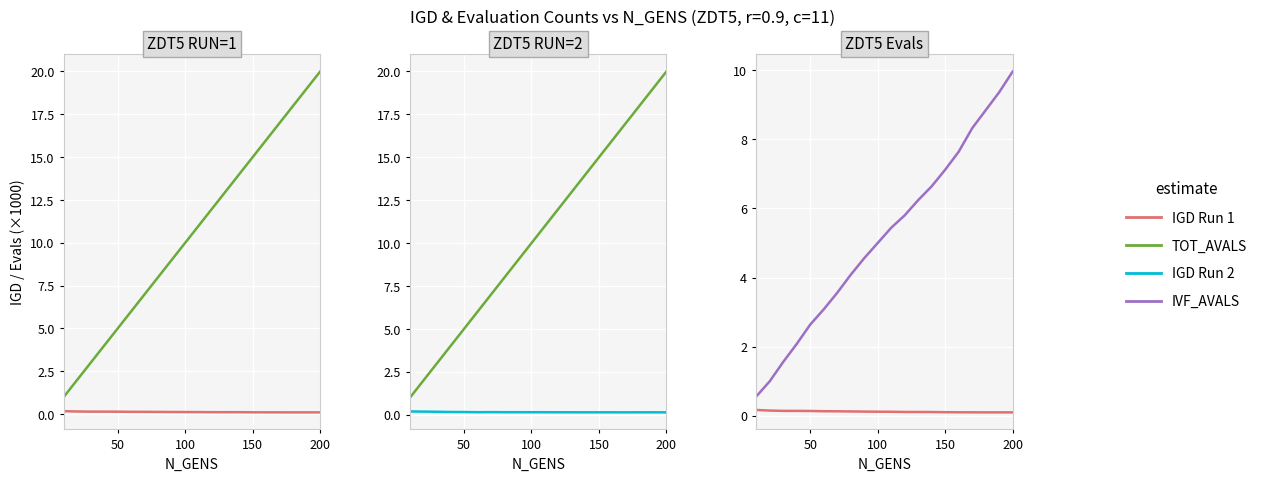

Which series has the widest spread of values?

TOT_AVALS (x1000)